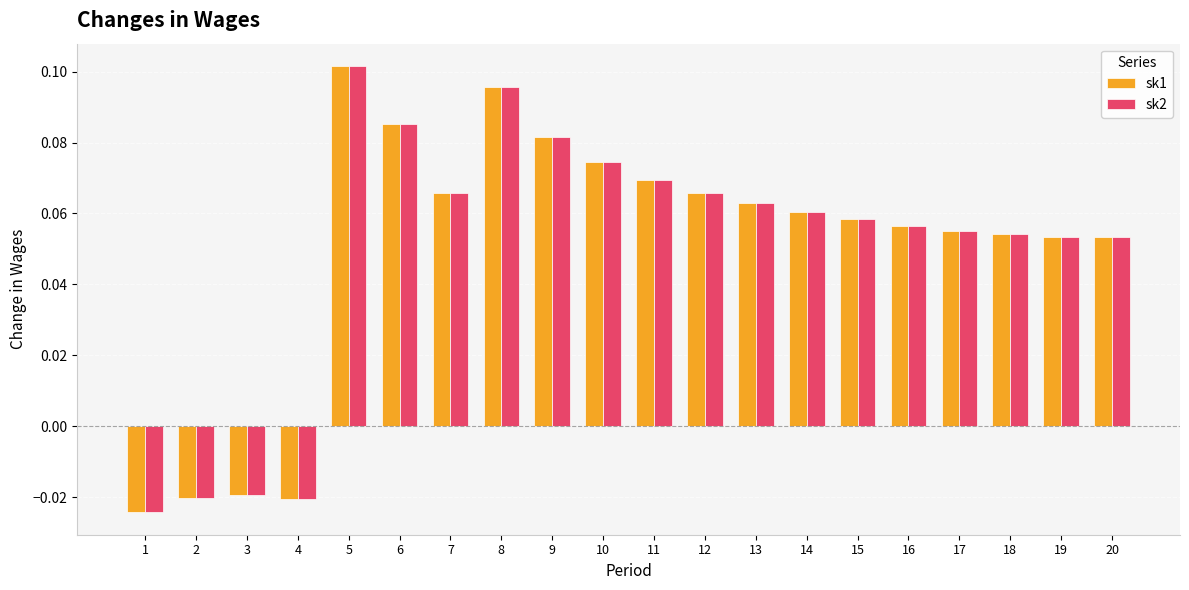

Is the value of sk2 at 13 greater than the value of sk1 at 11?

No